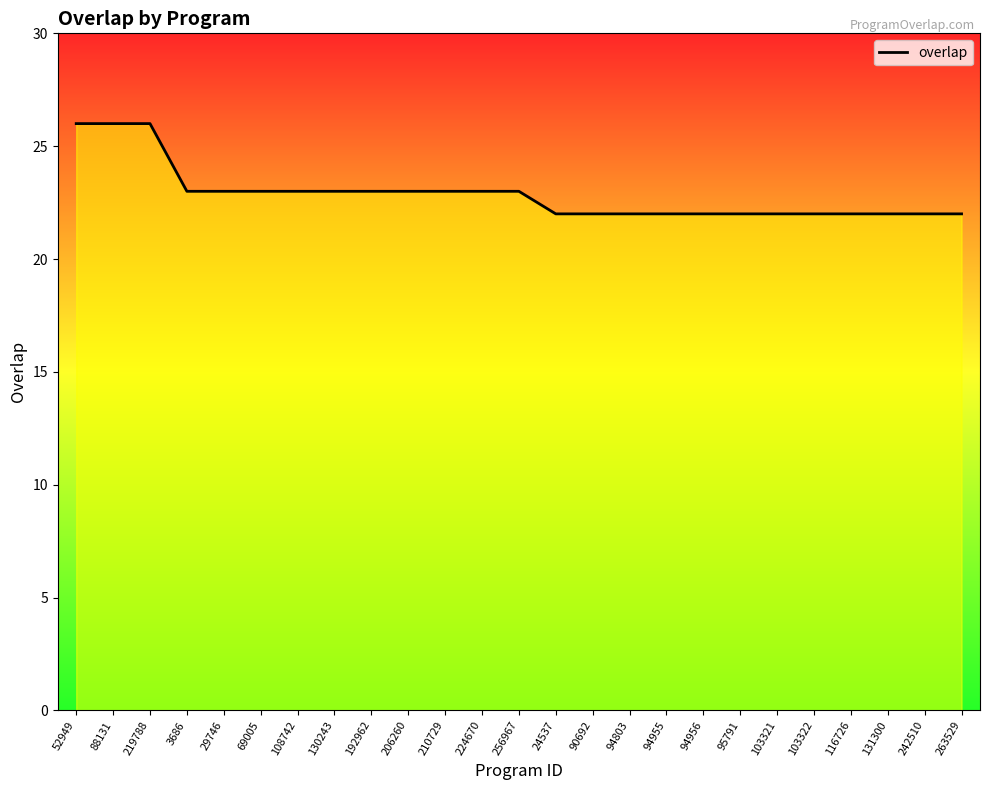

What is the minimum value shown in the chart?

22